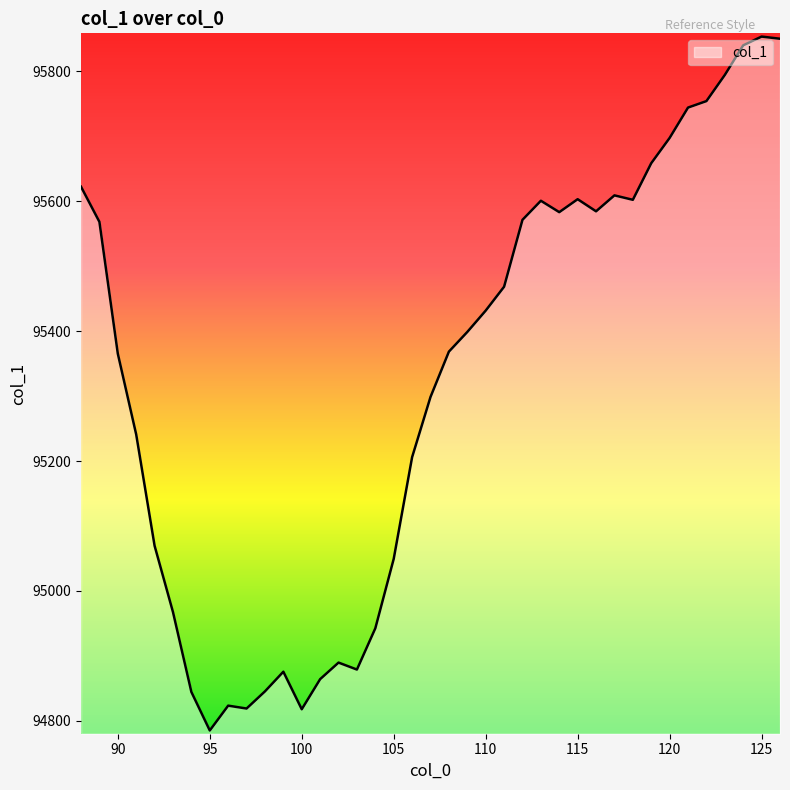

What is the greatest value displayed?

95853.3